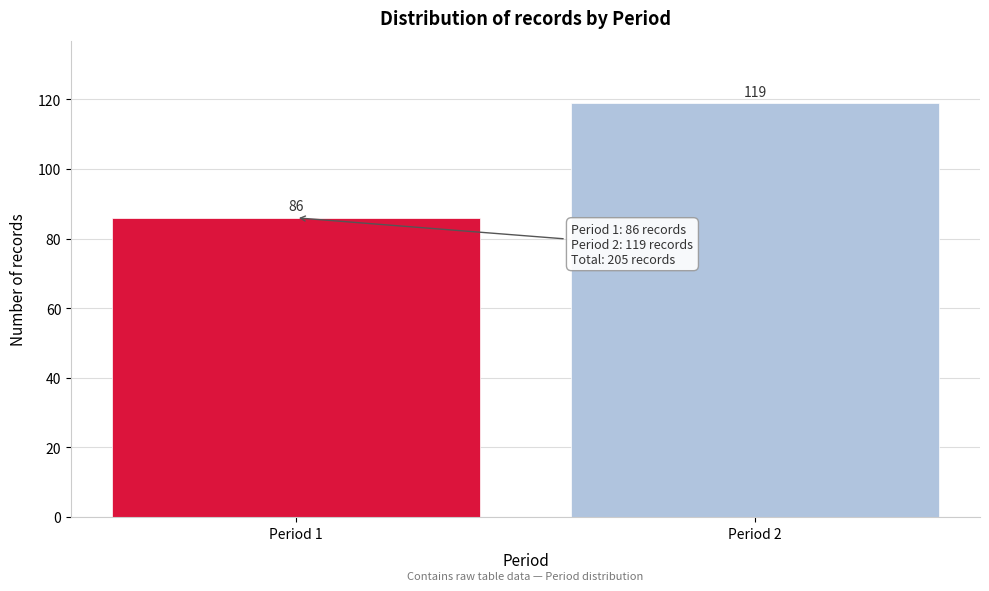

Reading left to right, extract all data points from this chart.

86	119